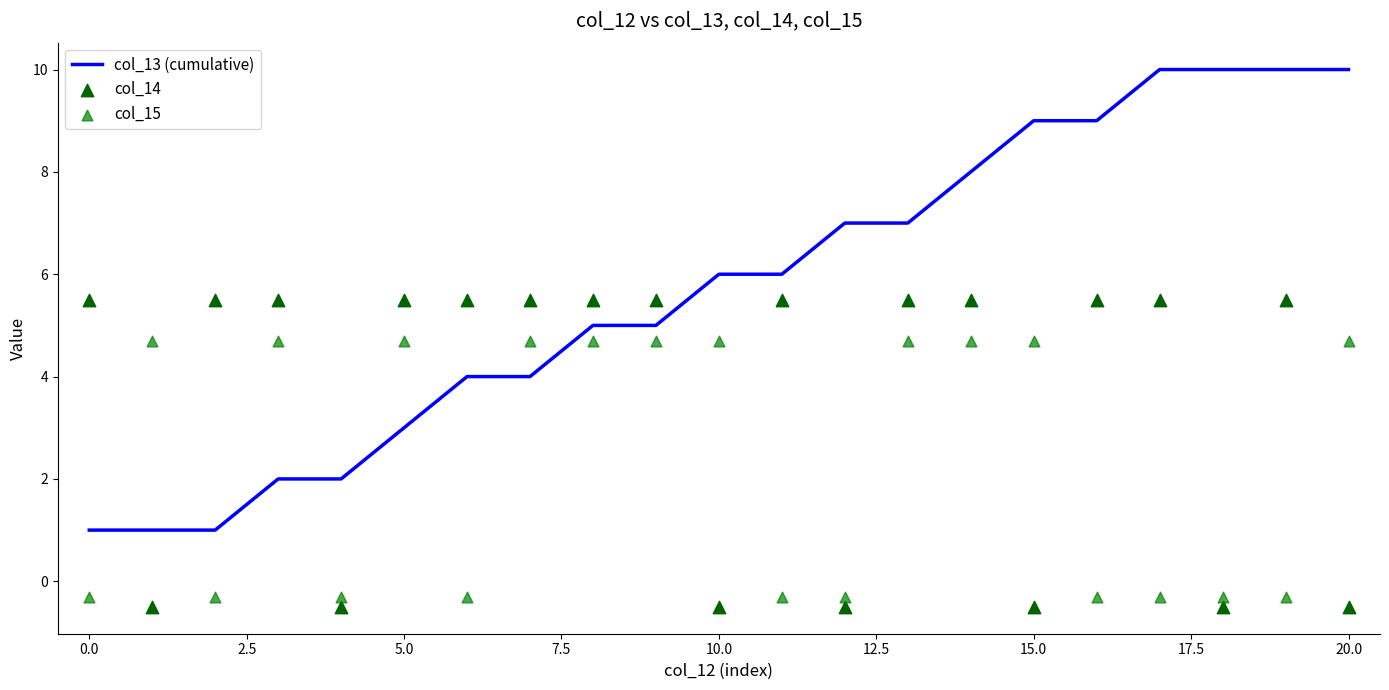

Which series contains the lowest Y value?

col_14